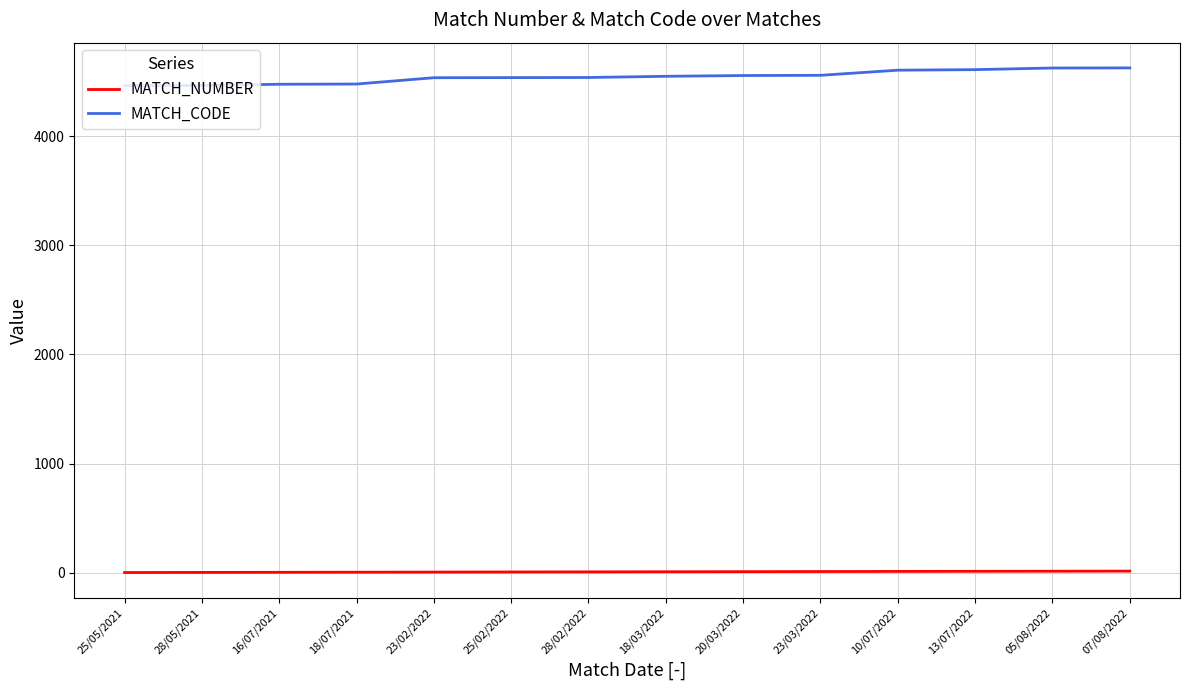

What is the maximum value for MATCH_CODE?

4627